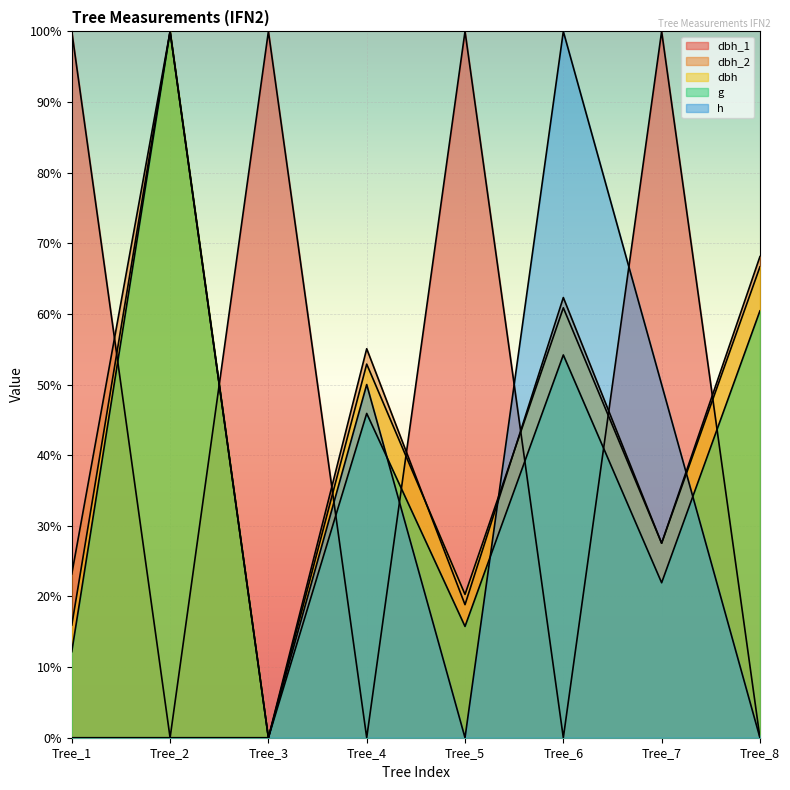

What is the average value of the g series?

38.8